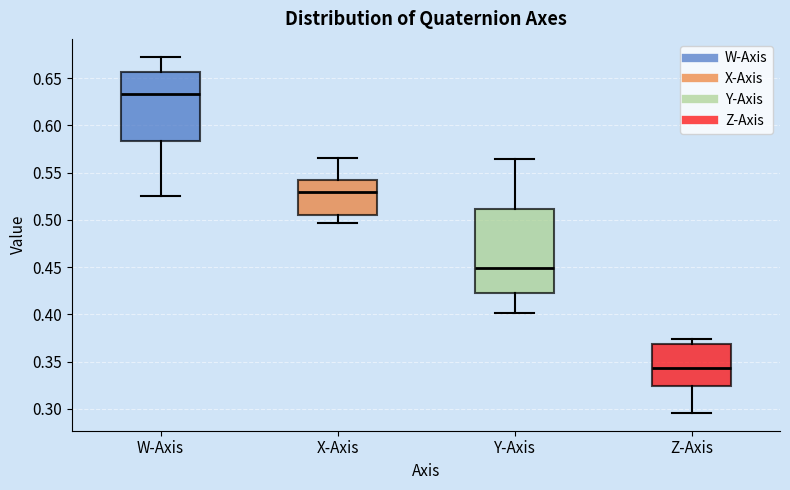

Reading left to right, transcribe this box plot: for each box, give where its median line is, the range the box spans, and where its two whiskers end, as read against the y-axis. The values are not printed on the chart, so give them approximately, as read against the axis.

W-Axis: median 0.635, box 0.585 to 0.655, whiskers 0.525 to 0.675
X-Axis: median 0.530, box 0.505 to 0.540, whiskers 0.495 to 0.565
Y-Axis: median 0.450, box 0.425 to 0.510, whiskers 0.400 to 0.565
Z-Axis: median 0.345, box 0.325 to 0.370, whiskers 0.295 to 0.375